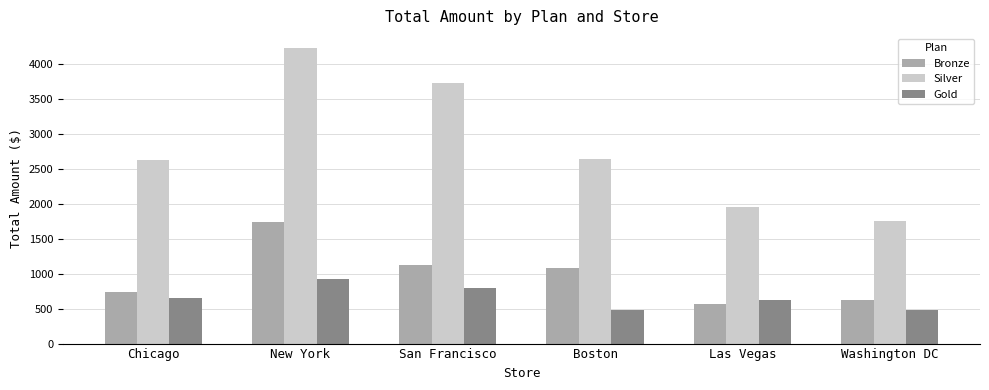

Read the Bronze value at Washington DC.

622.2